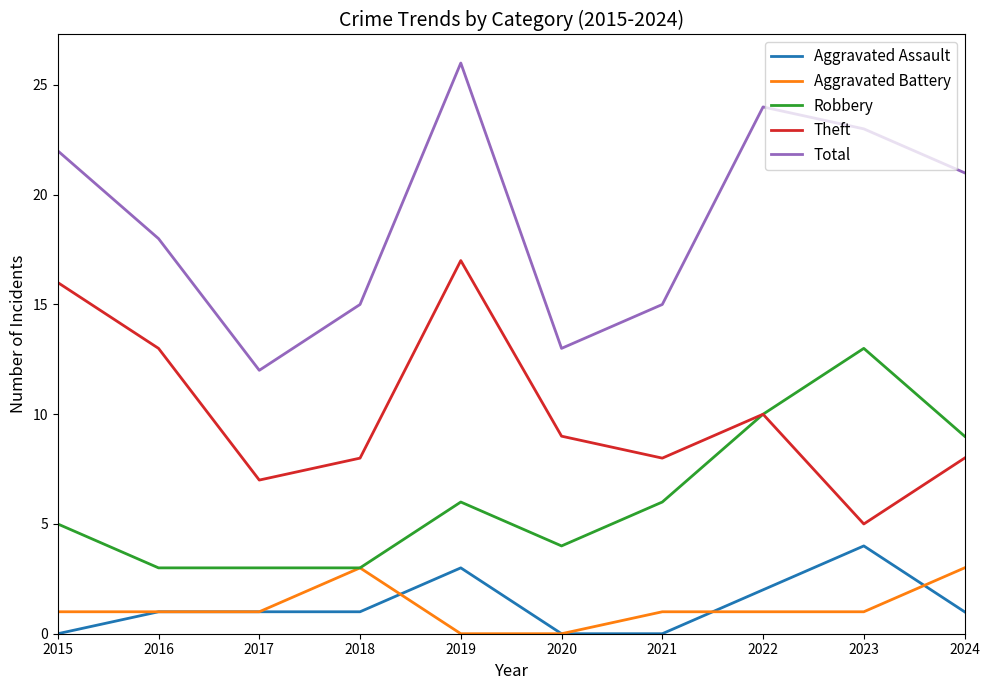

What is the lowest value of the Total series?

12